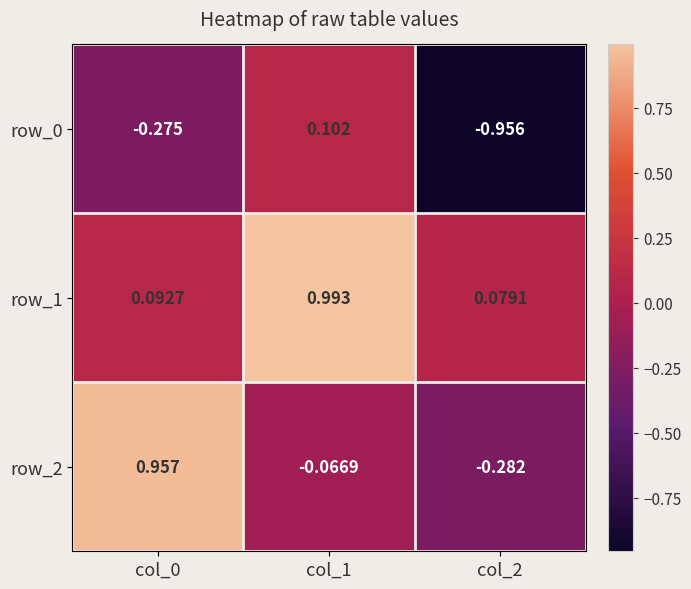

How many data points in row_0 are above 0?

1